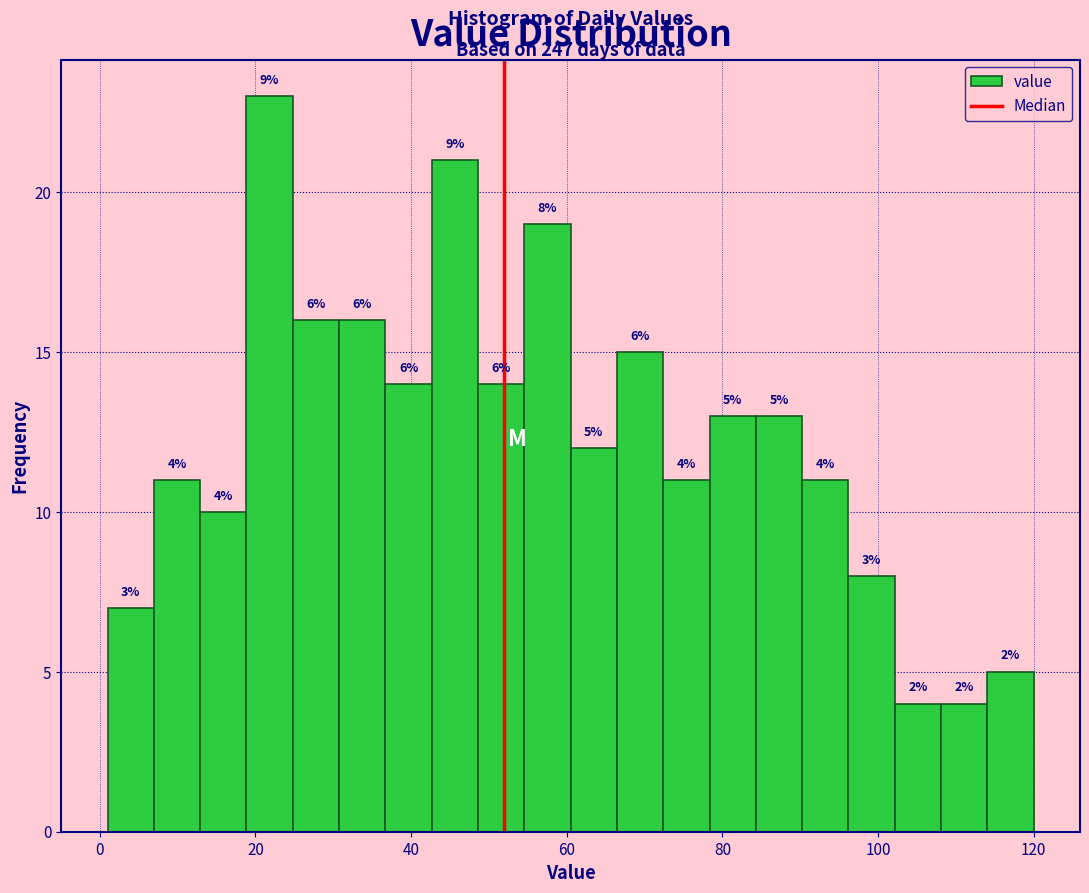

Around what value on the x-axis is the tallest bar? Give the approximate position of its centre, as read against the axis.

22